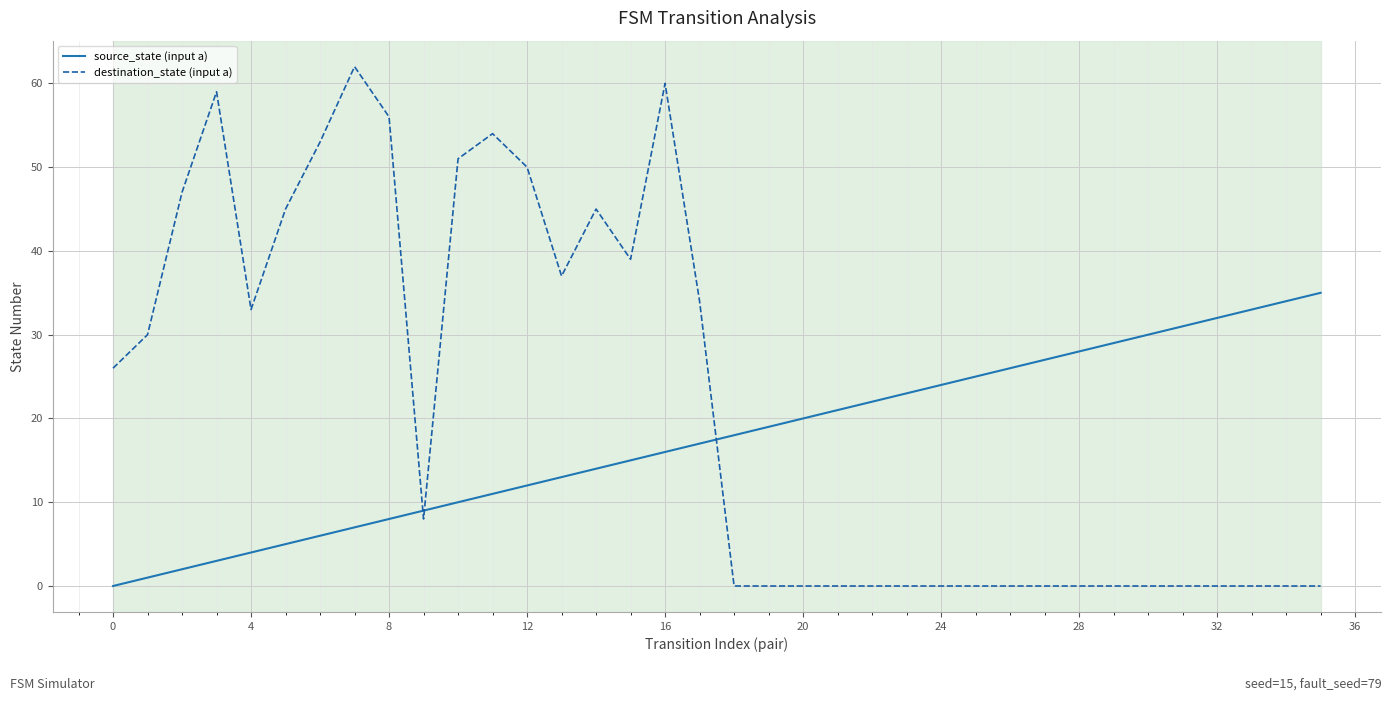

At how many categories does at least one series exceed 38?

12